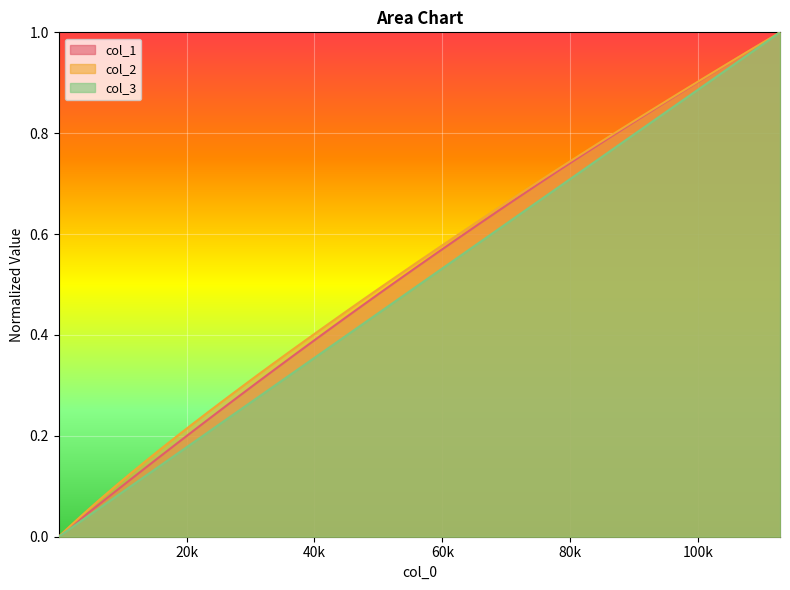

What is the sum of all col_1 values?

19.3